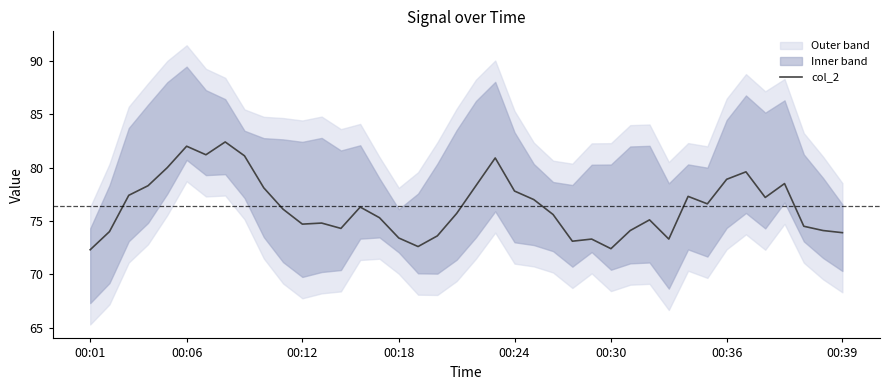

How many points are lower than both their immediate neighbors (excluding endpoints)?

9